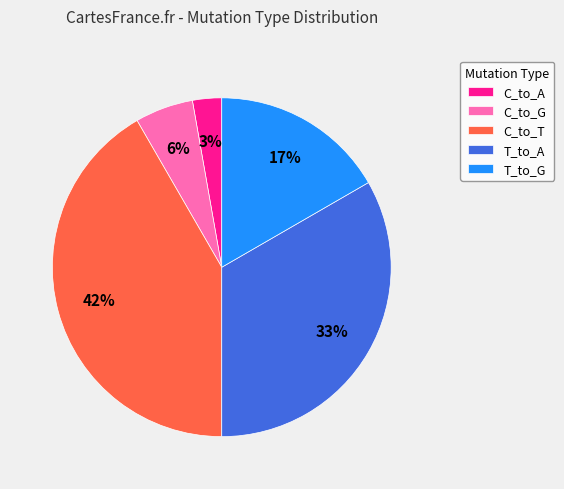

Which category has the biggest portion of the pie?

C_to_T